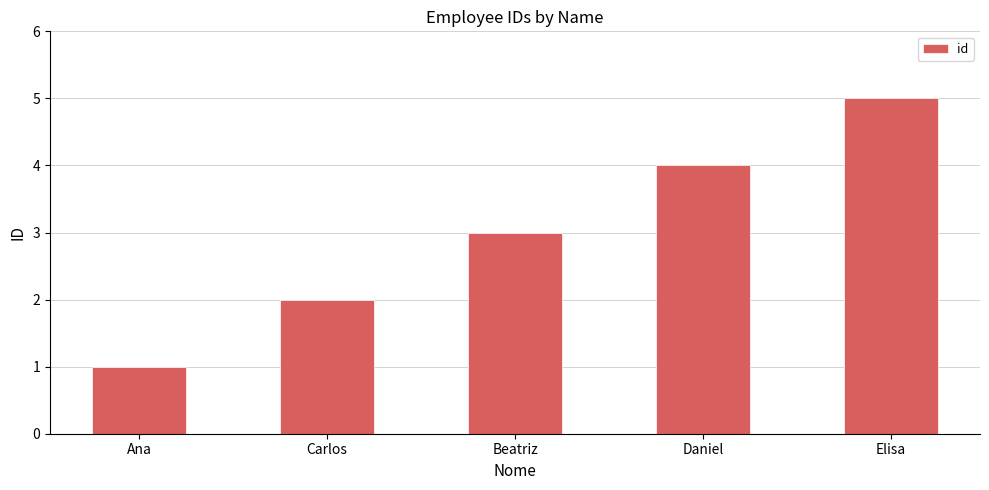

What is the change in value from Ana to Daniel?

+3